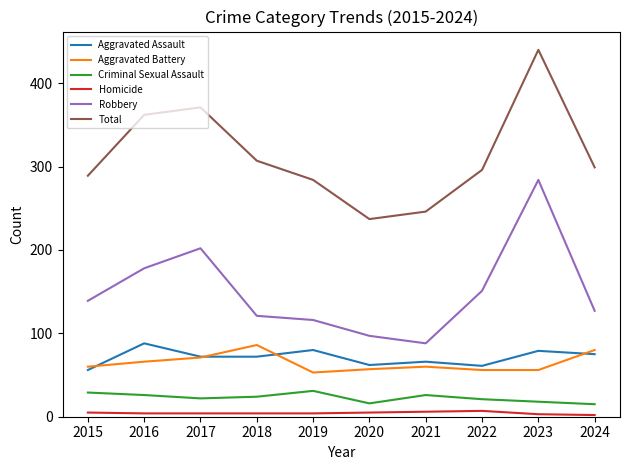

True or false: Homicide has a value of 3 at 2023.

True